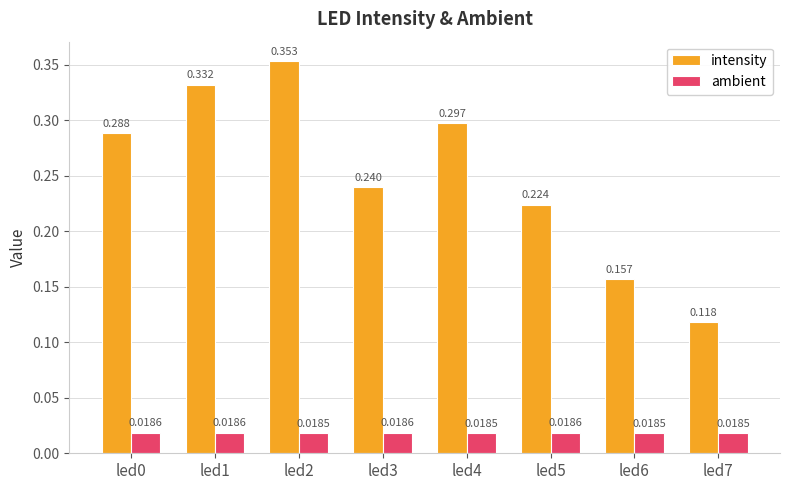

What are all the series names shown in the legend?

intensity, ambient